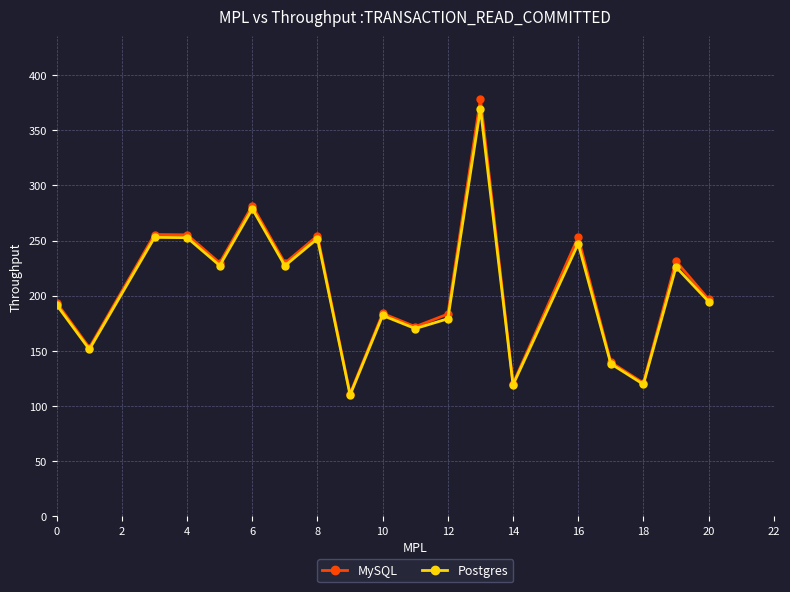

What is the smallest value displayed?

109.9